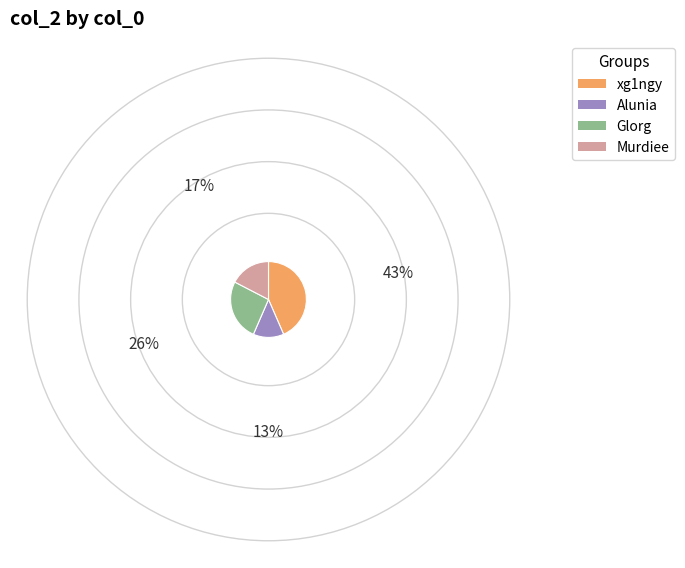

Is Glorg the majority of the pie?

No